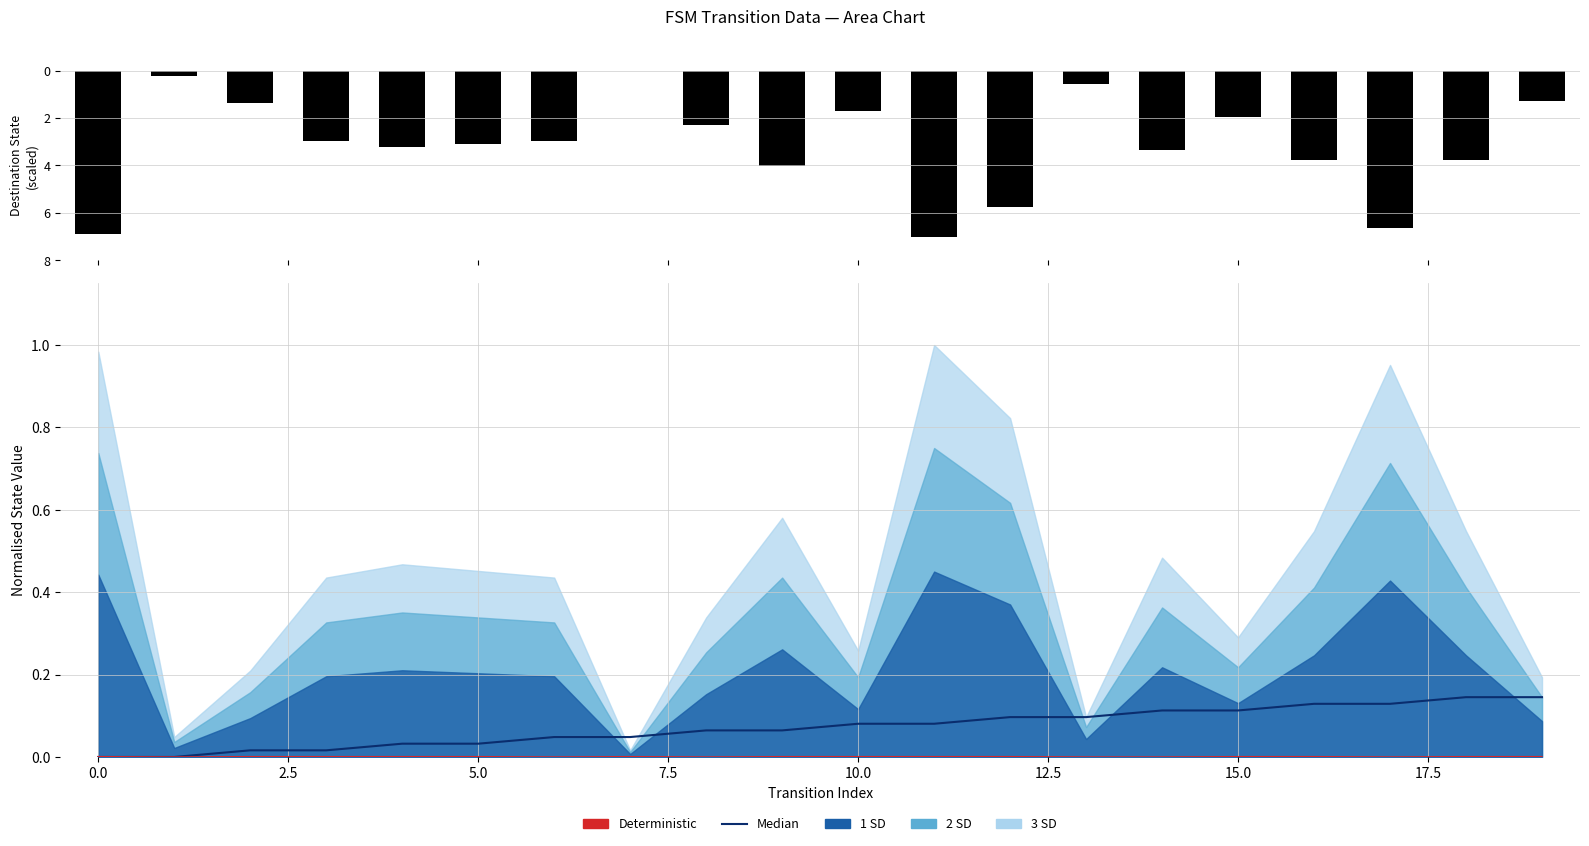

Reading left to right, transcribe all the data shown in this chart.

destination_state: -6.9	-0.2	-1.4	-3.0	-3.2	-3.1	-3.0	0.0	-2.3	-4.0	-1.7	-7.0	-5.7	-0.6	-3.3	-2.0	-3.8	-6.7	-3.8	-1.3
Median: 0.0	0.0	0.0	0.0	0.0	0.0	0.0	0.0	0.1	0.1	0.1	0.1	0.1	0.1	0.1	0.1	0.1	0.1	0.1	0.1
Deterministic: 0.0	0.0	0.0	0.0	0.0	0.0	0.0	0.0	0.0	0.0	0.0	0.0	0.0	0.0	0.0	0.0	0.0	0.0	0.0	0.0